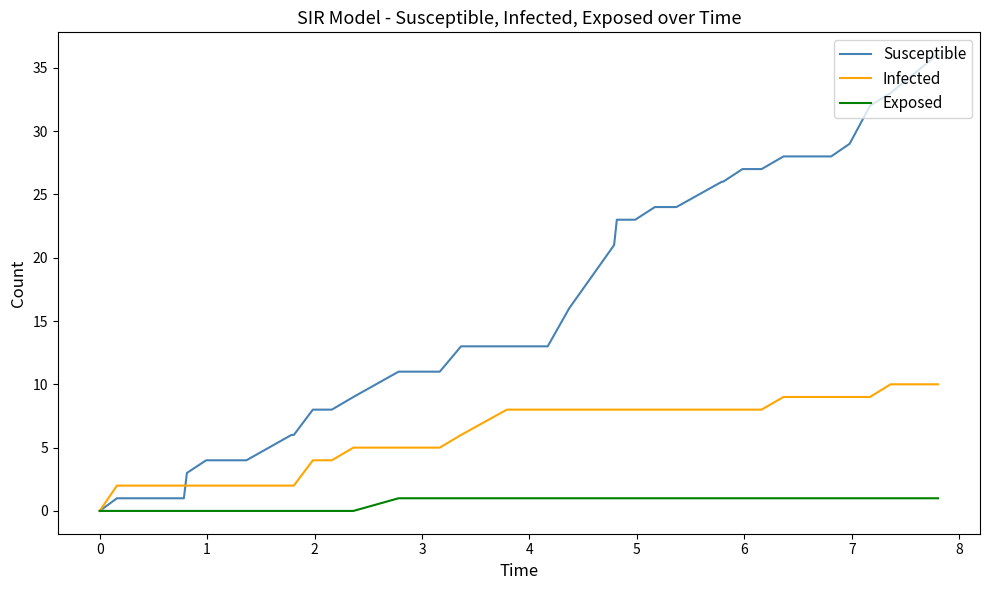

Which series has the largest total across all categories?

Susceptible